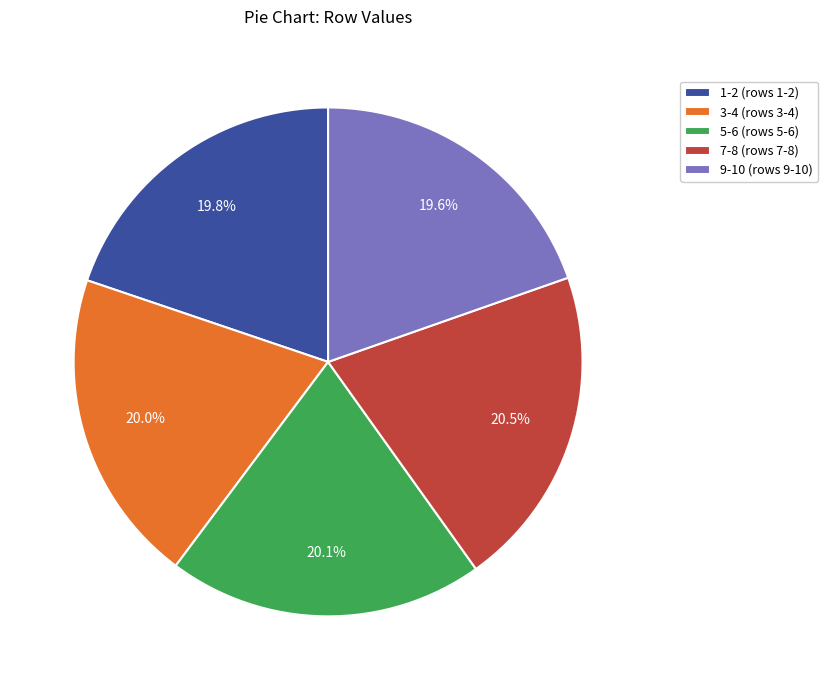

Is there a majority slice in this chart?

No